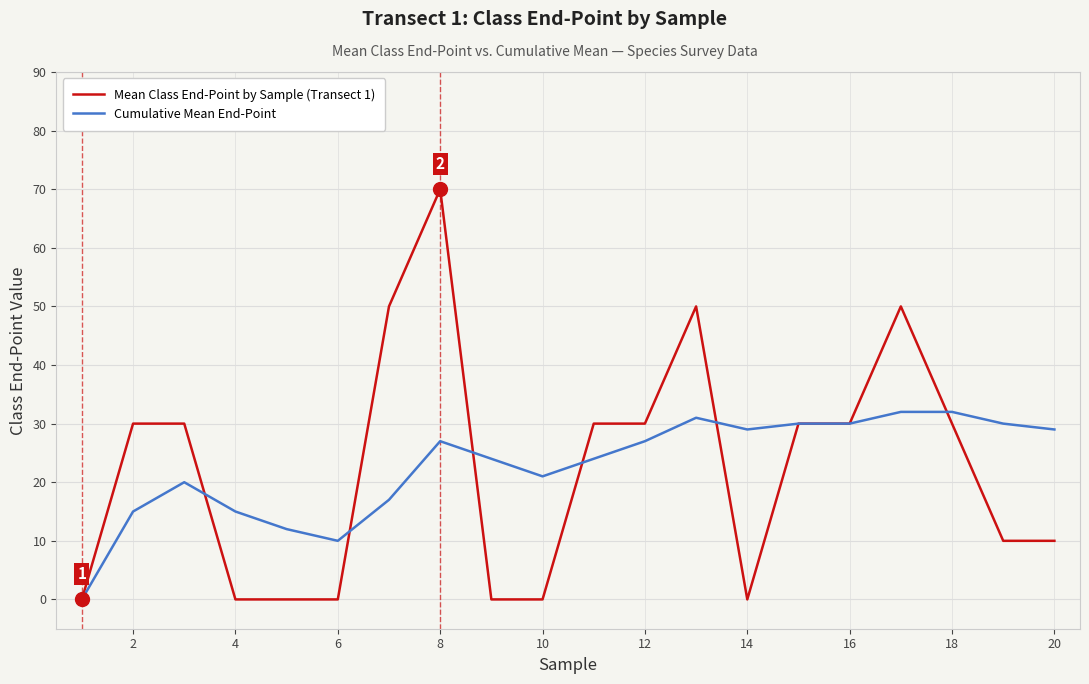

Reading left to right, what are all the values shown in this chart?

Mean Class End-Point by Sample (Transect 1): 0	30	30	0	0	0	50	70	0	0	30	30	50	0	30	30	50	30	10	10
Cumulative Mean End-Point: 0	15	20	15	12	10	17	27	24	21	24	27	31	29	30	30	32	32	30	29